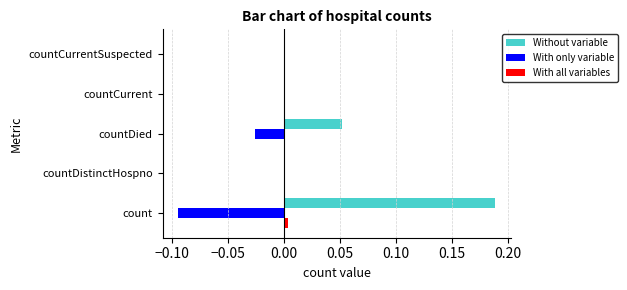

Between count and countCurrentSuspected, which series saw the biggest shift?

Without variable